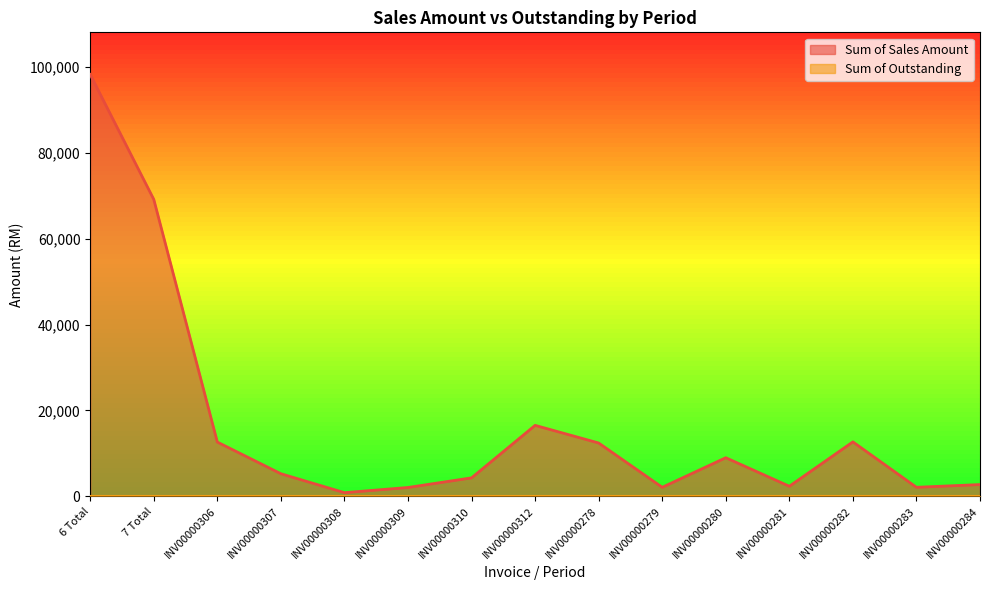

What position from the right is INV00000306?

13